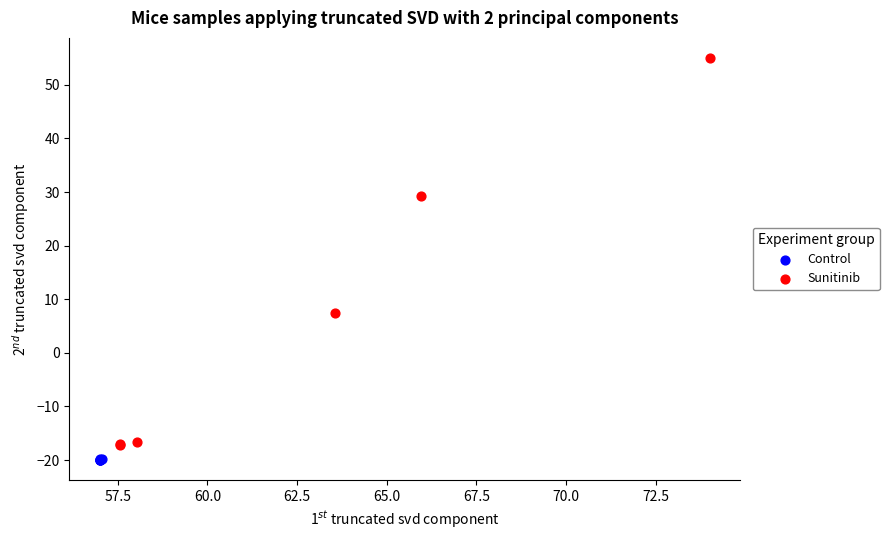

Which series reaches the maximum Y coordinate?

Sunitinib